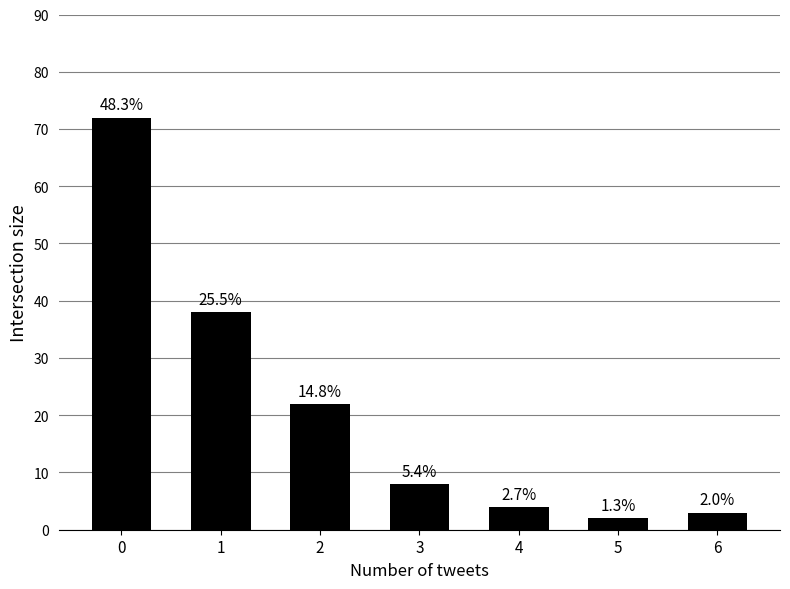

Reading right to left, list all the values displayed in this chart.

3	2	4	8	22	38	72